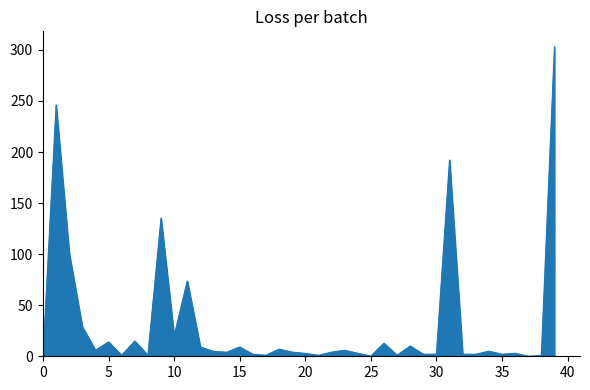

What is the greatest value displayed?

303.1